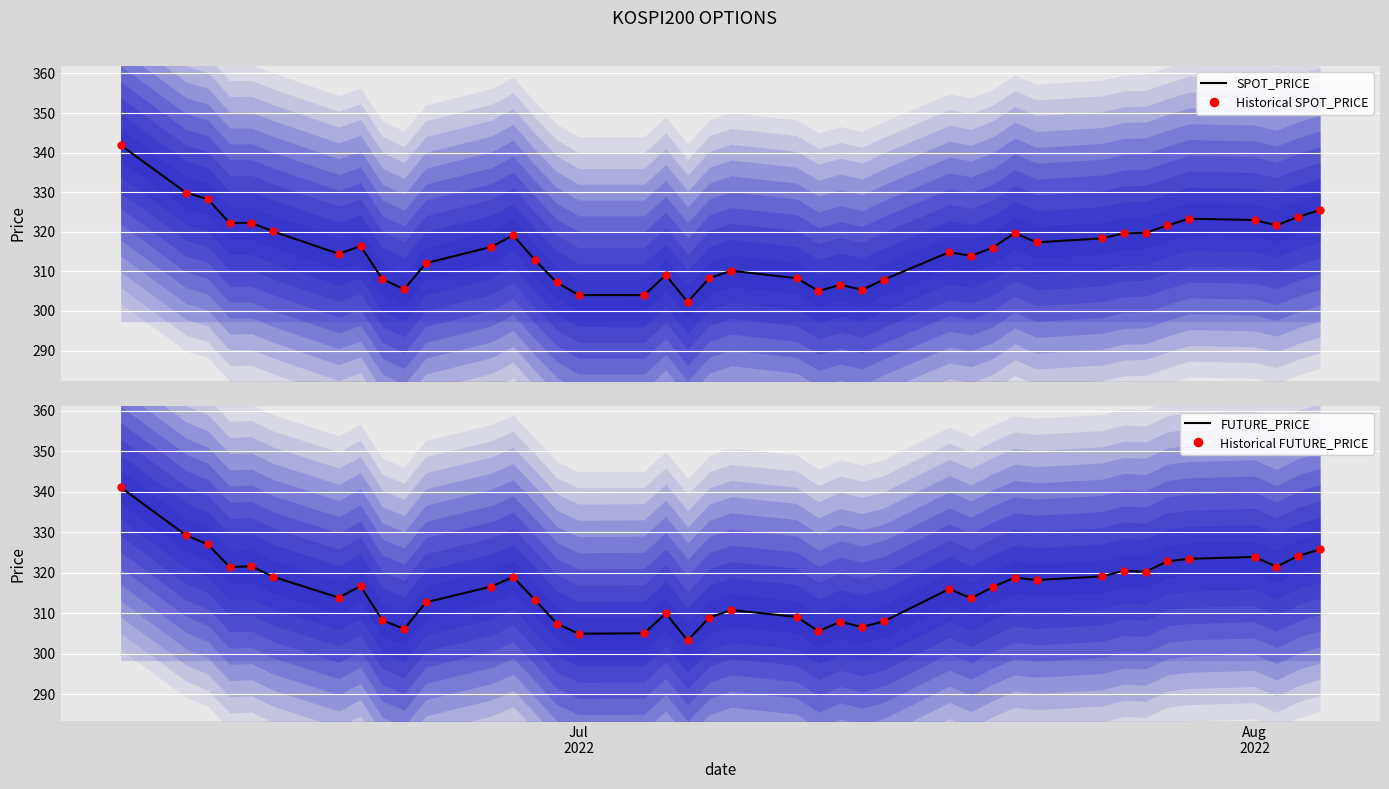

Which series reaches the maximum Y coordinate?

SPOT_PRICE (line)